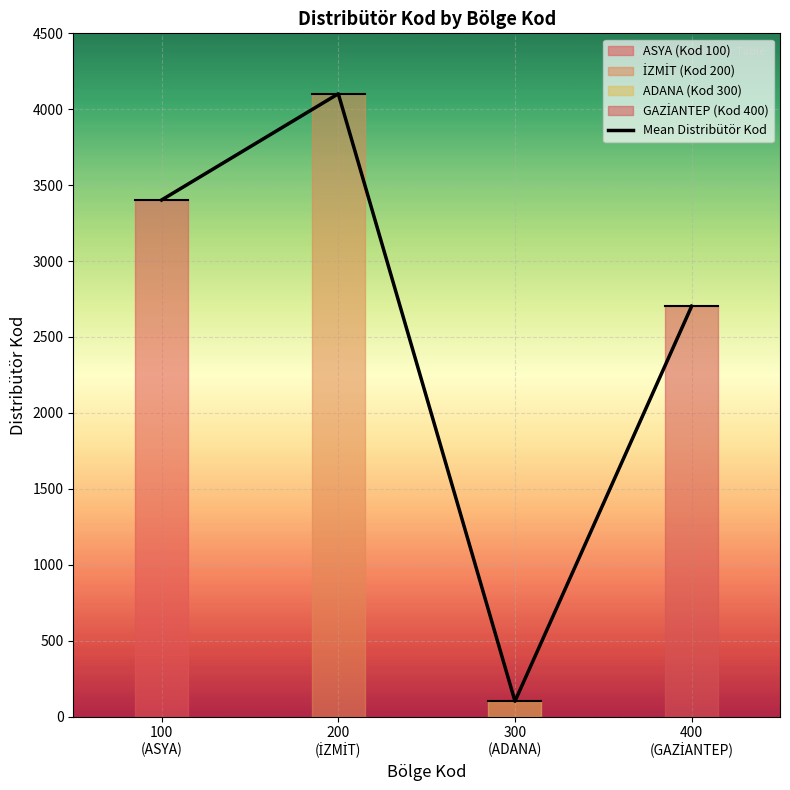

What is the minimum value shown in the chart?

101.0